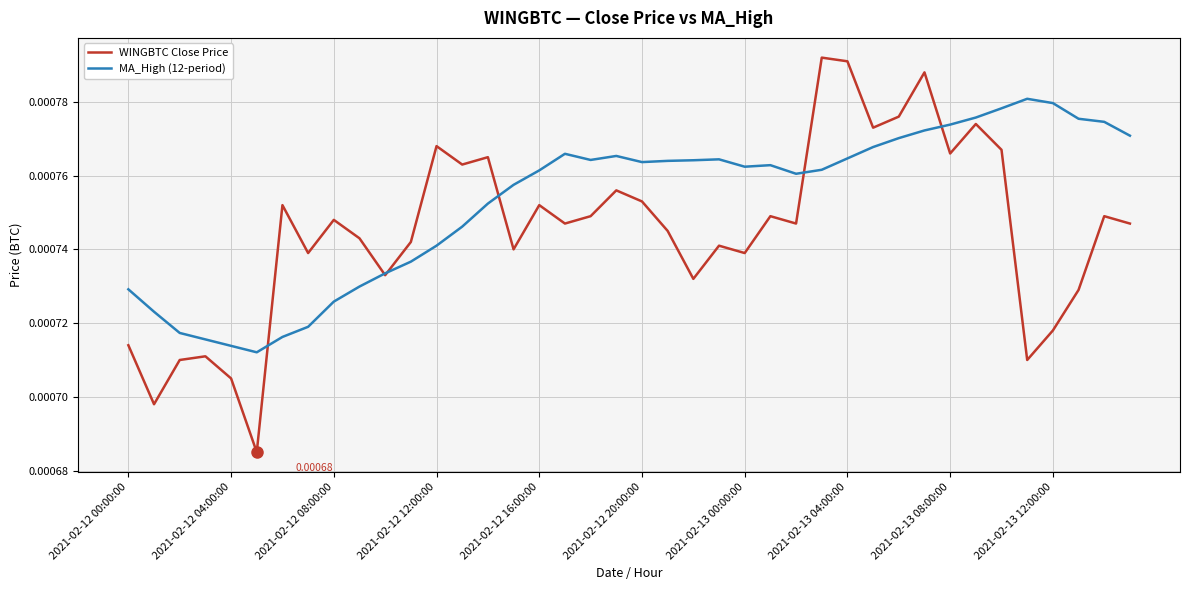

At how many categories does at least one series exceed 0?

40